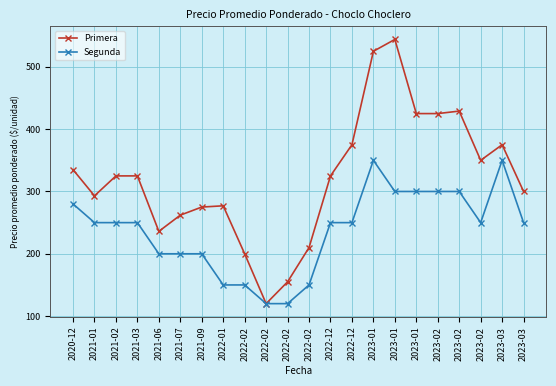

Is this an area chart (filled region under the line)?

No